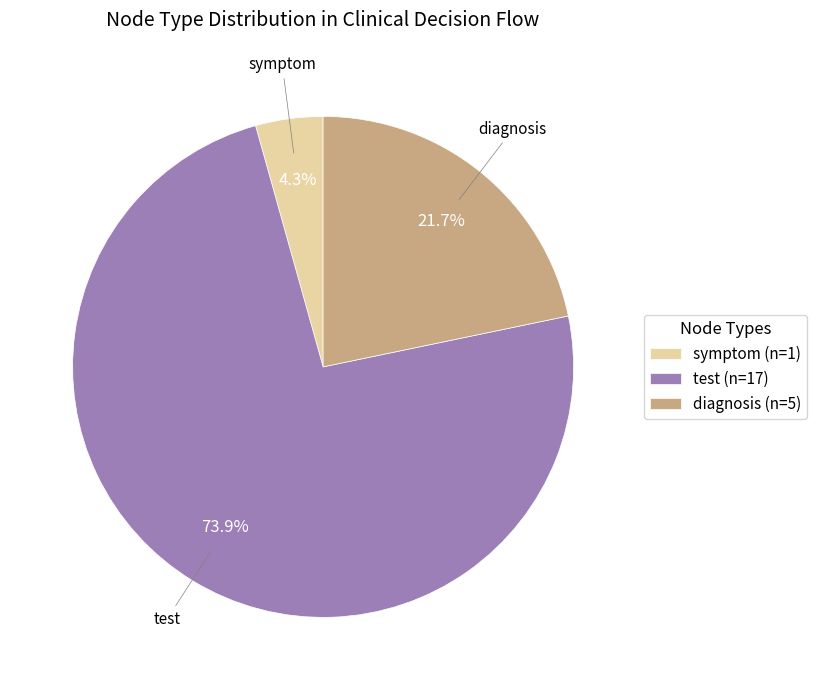

What is the majority slice?

test (n=17)